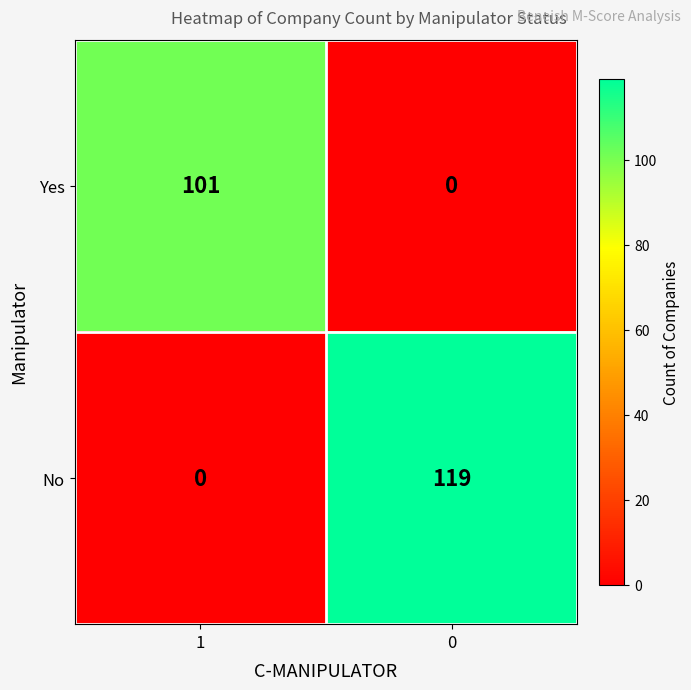

Count the number of categories in the chart.

2